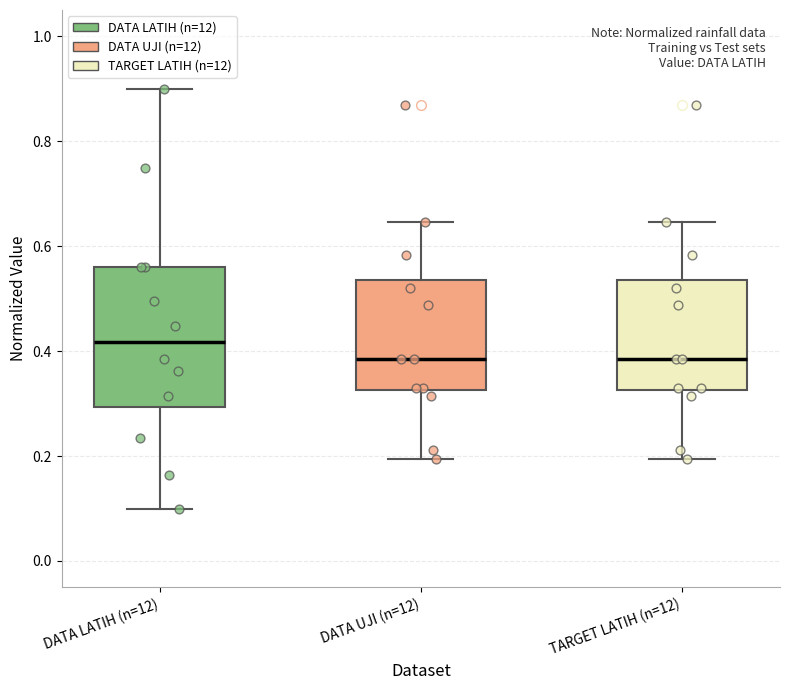

Reading left to right, read every box against the y-axis: the position of its median line, the range the box covers, and the ends of its whiskers. The values are not printed on the chart, so give them approximately, as read against the axis.

DATA LATIH (n=12): median 0.42, box 0.30 to 0.56, whiskers 0.10 to 0.90
DATA UJI (n=12): median 0.38, box 0.32 to 0.54, whiskers 0.20 to 0.64
TARGET LATIH (n=12): median 0.38, box 0.32 to 0.54, whiskers 0.20 to 0.64